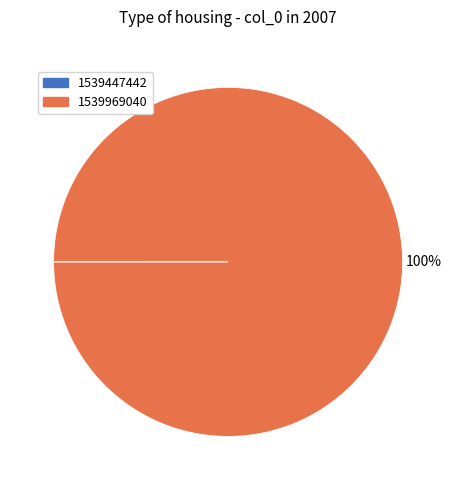

Which category has the biggest portion of the pie?

1539969040